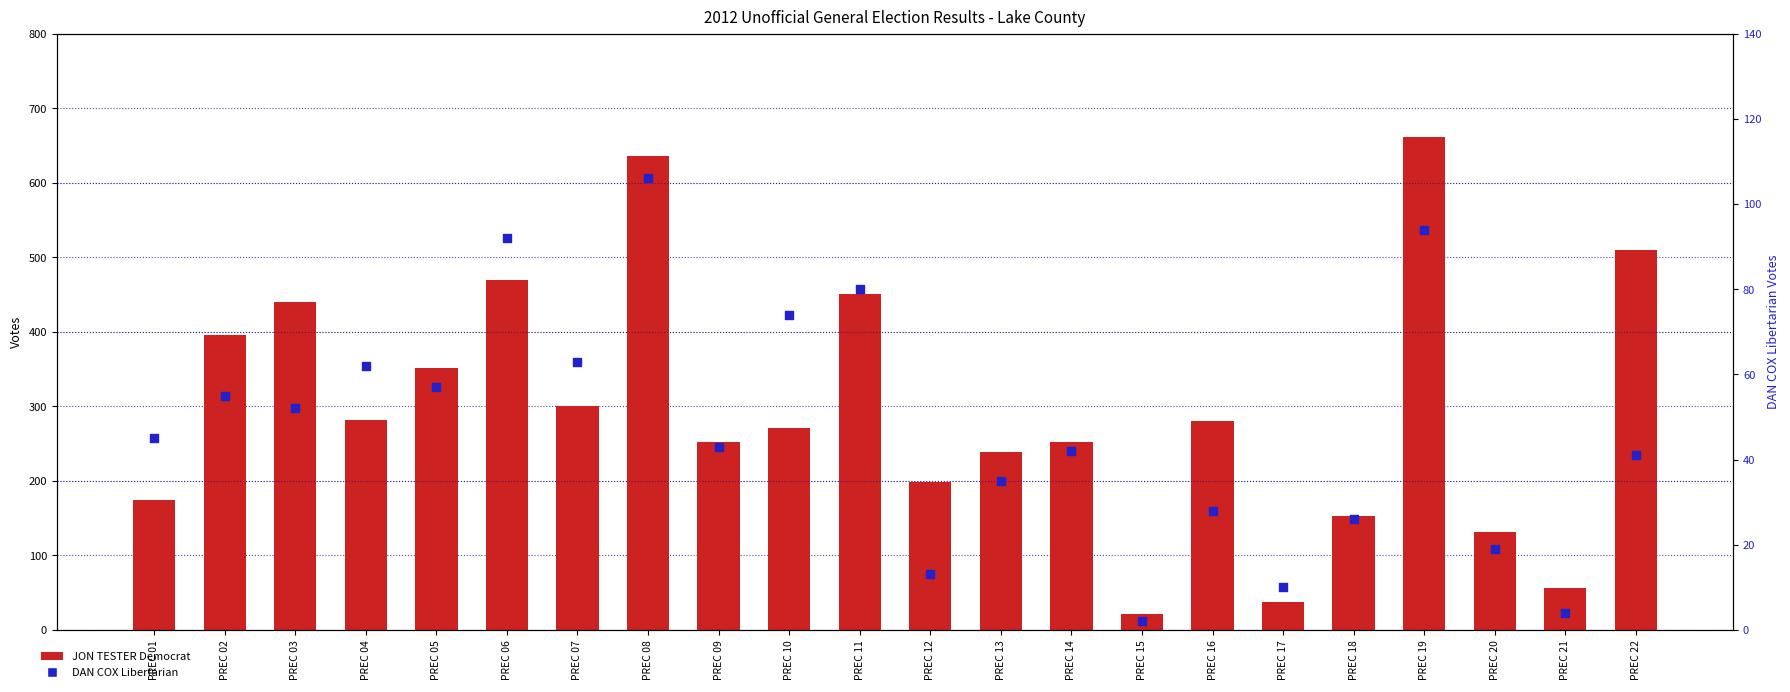

Which series reaches the maximum Y coordinate?

JON TESTER Democrat